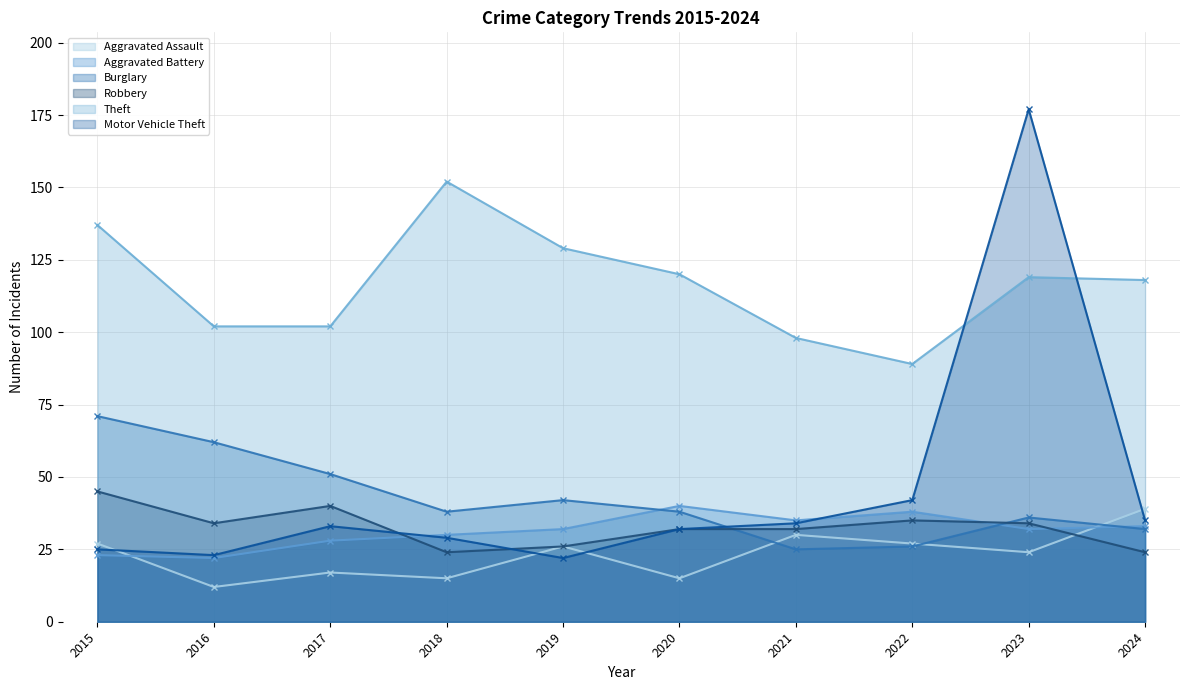

At which label does Burglary reach its peak?

2015